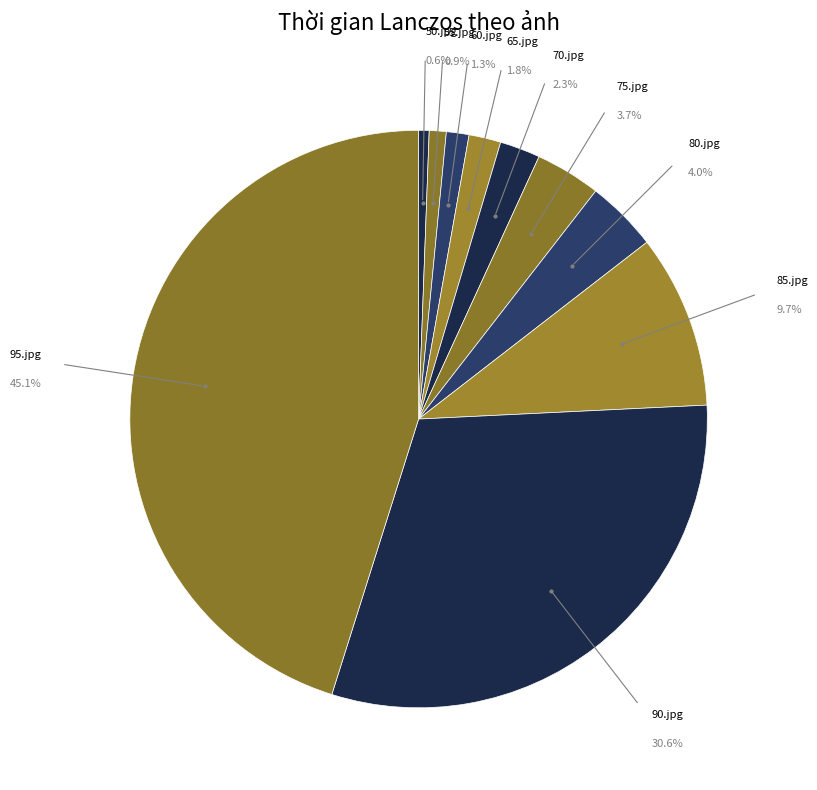

What is the total percentage of 80.jpg and 65.jpg?

5.8%